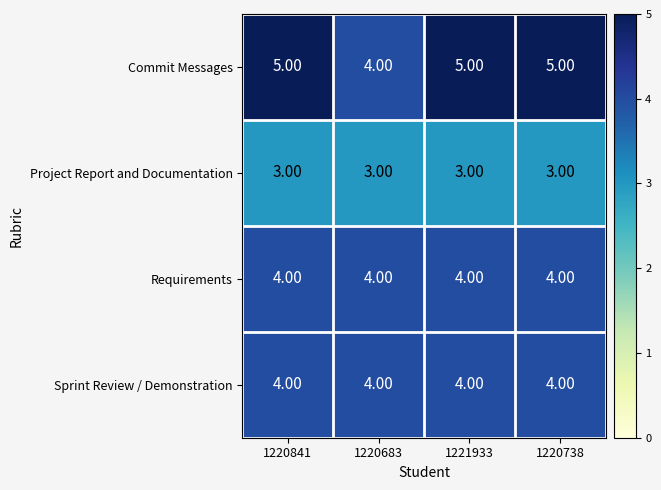

What is the total value across all series at 1220738?

16